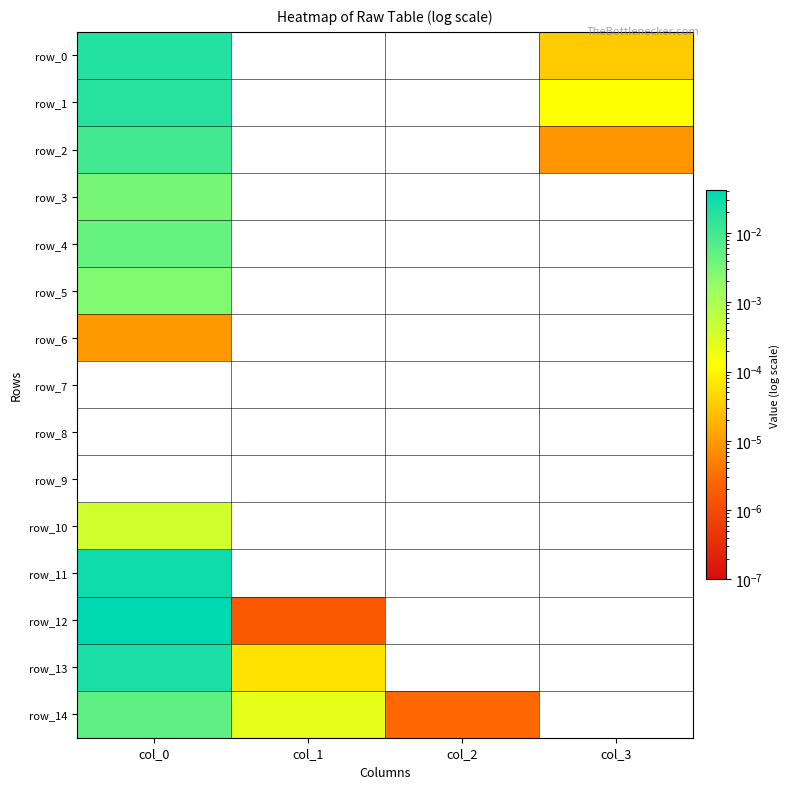

Which series has the largest total across all categories?

row_12